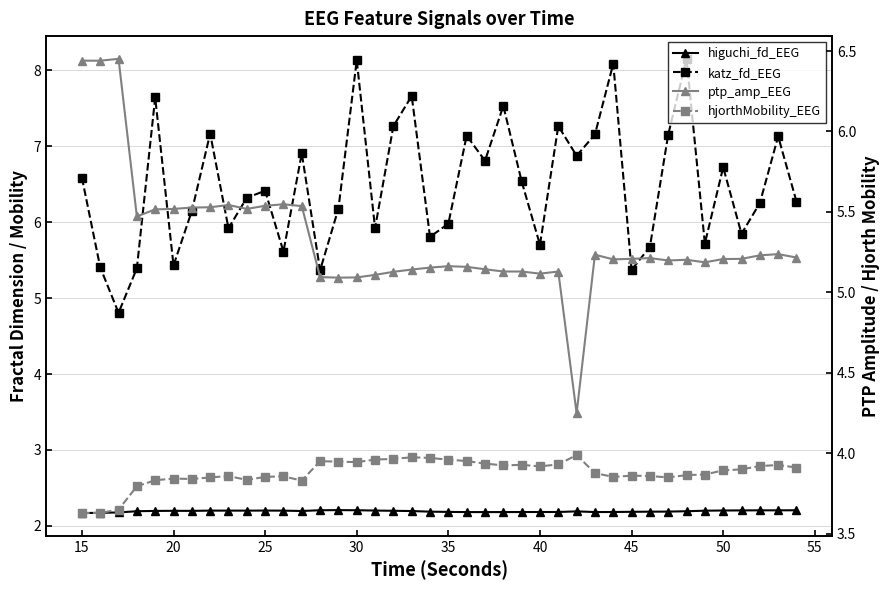

How many interior local peaks does the higuchi_fd_EEG series have?

6